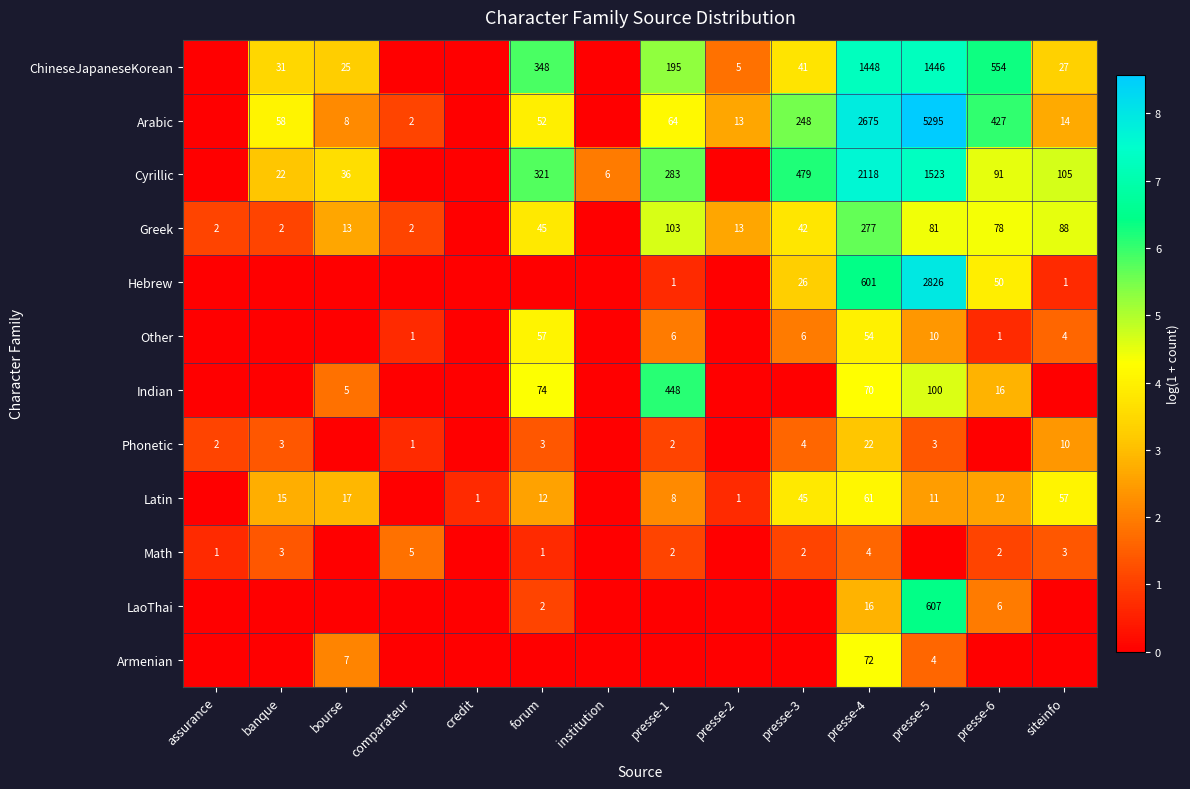

Which has a higher value, credit or bourse?

bourse